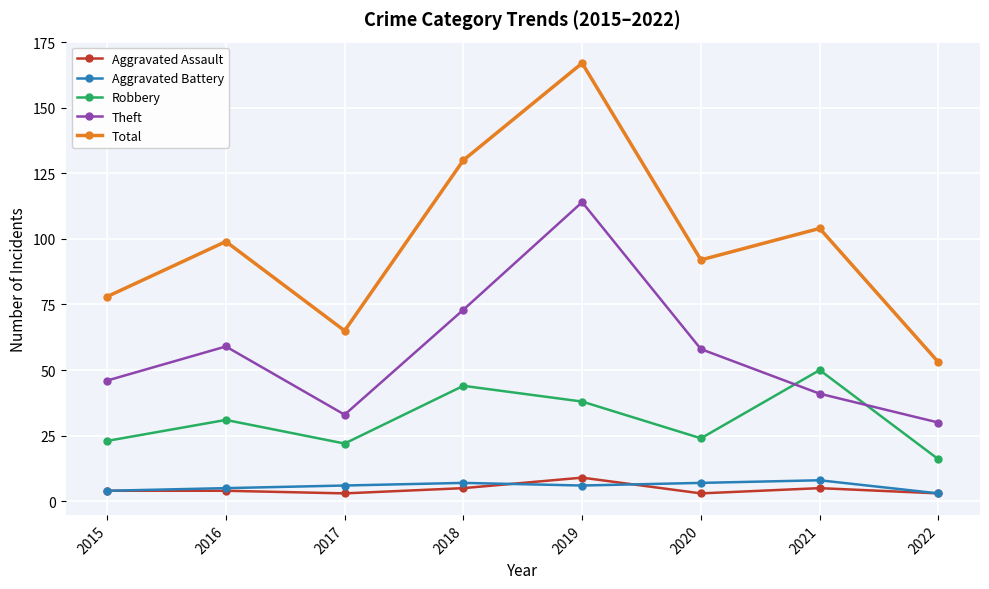

What is the difference between the maximum and minimum values in the Total series?

114